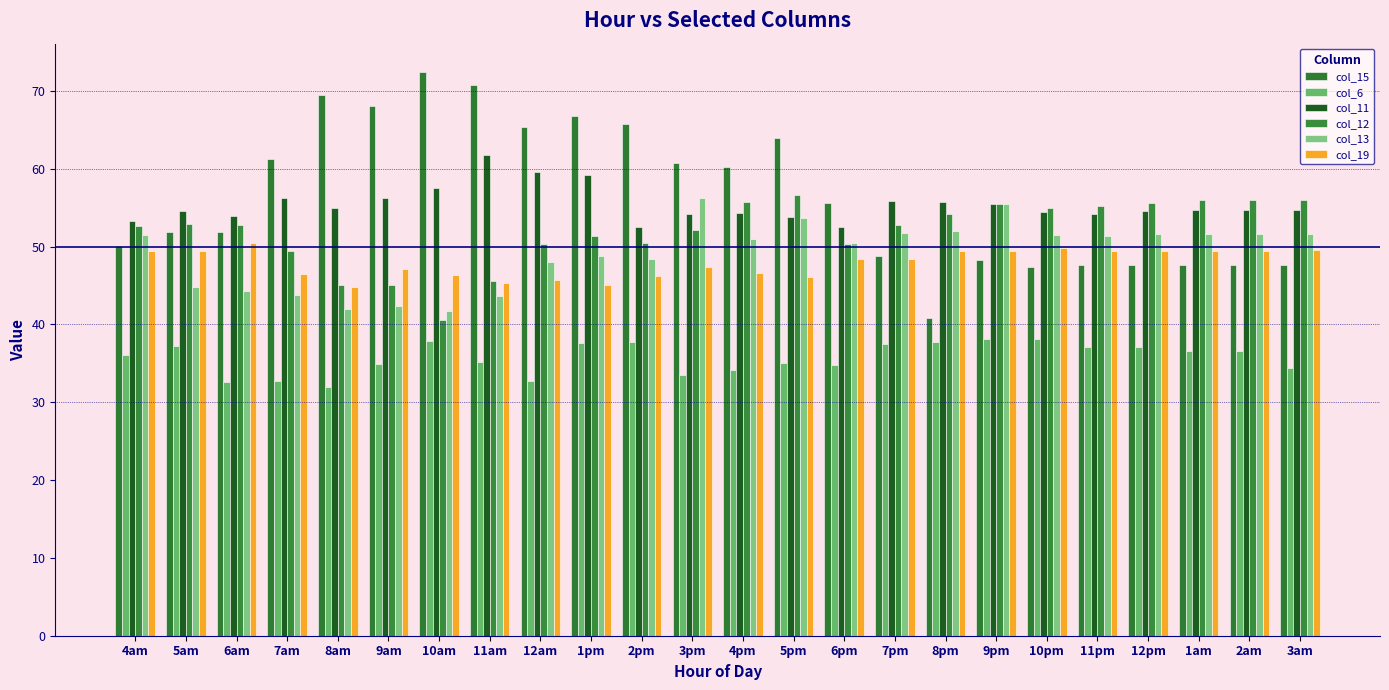

At which label does col_6 first exceed 36?

4am